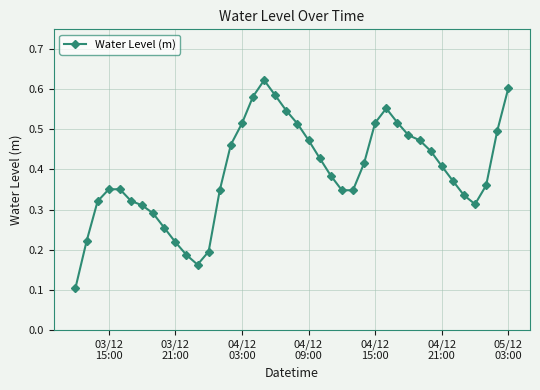

What is the minimum value shown in the chart?

0.1